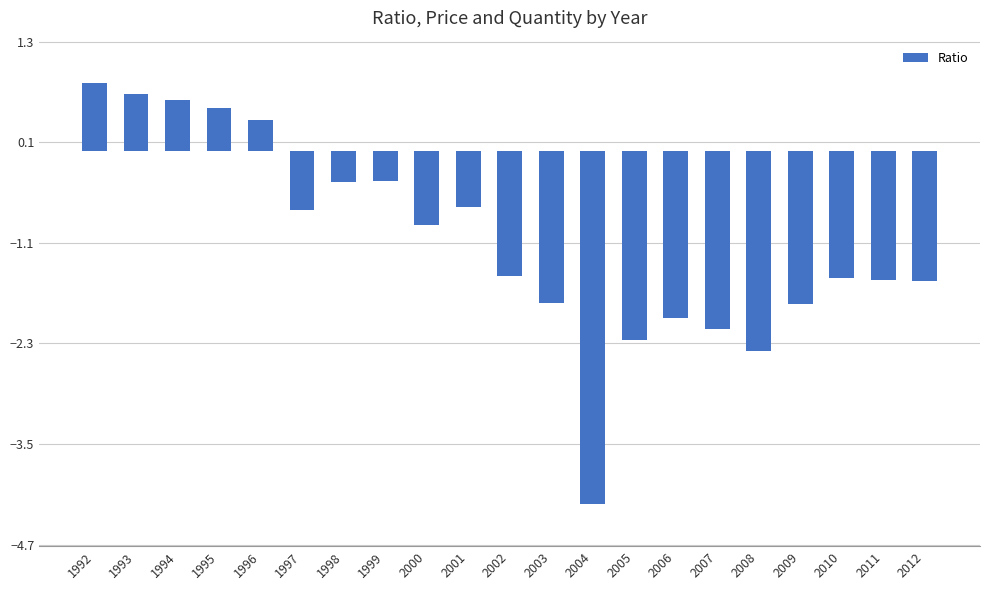

What is the value of the 8th bar from the left?

-0.4